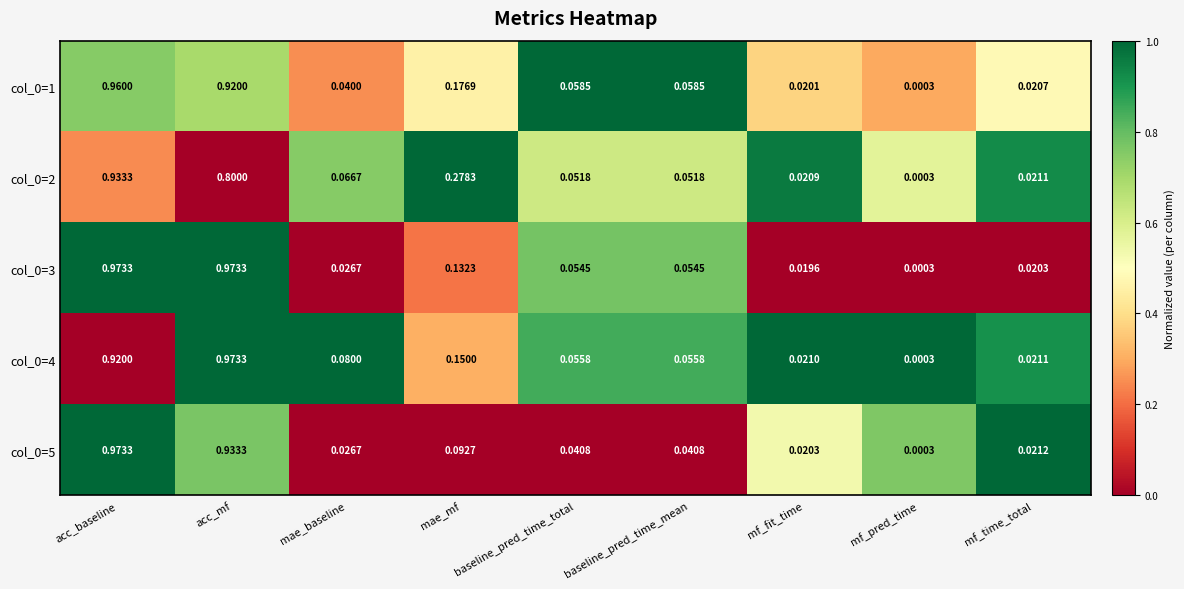

Where is col_0=4 nearest to the value 0?

mf_pred_time